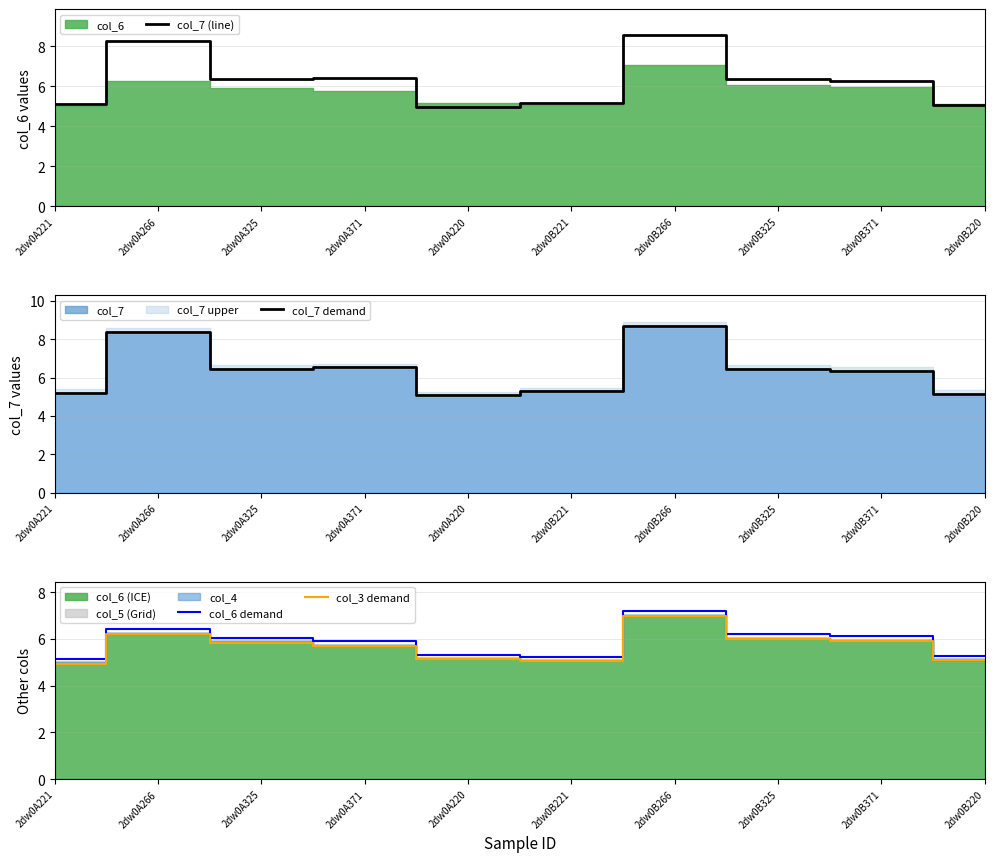

The col_6 demand series shows 5.2 at 2dw0B221. True or false?

True